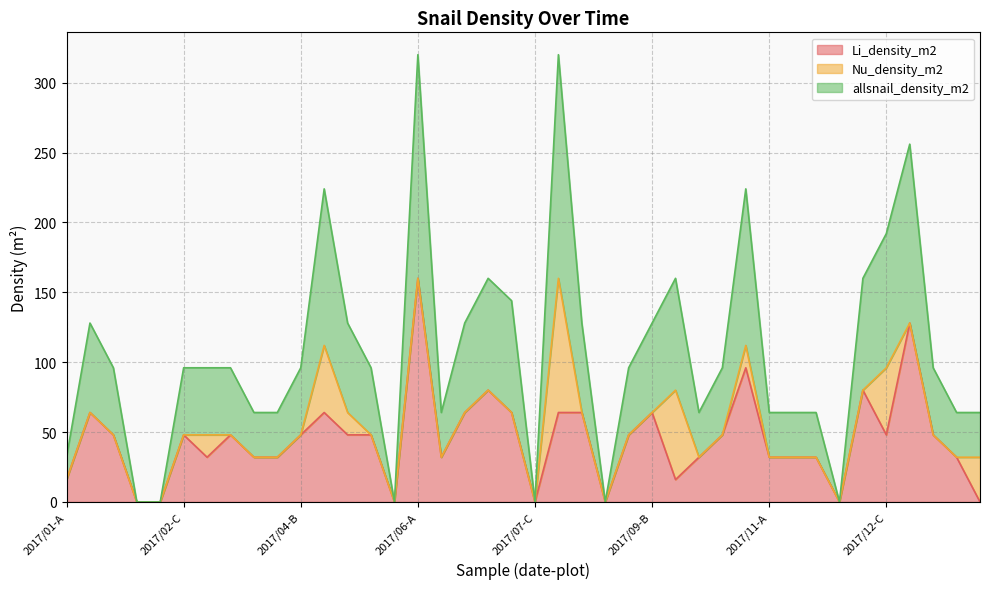

In allsnail_density_m2, how many points are higher than both neighbors (excluding endpoints)?

8